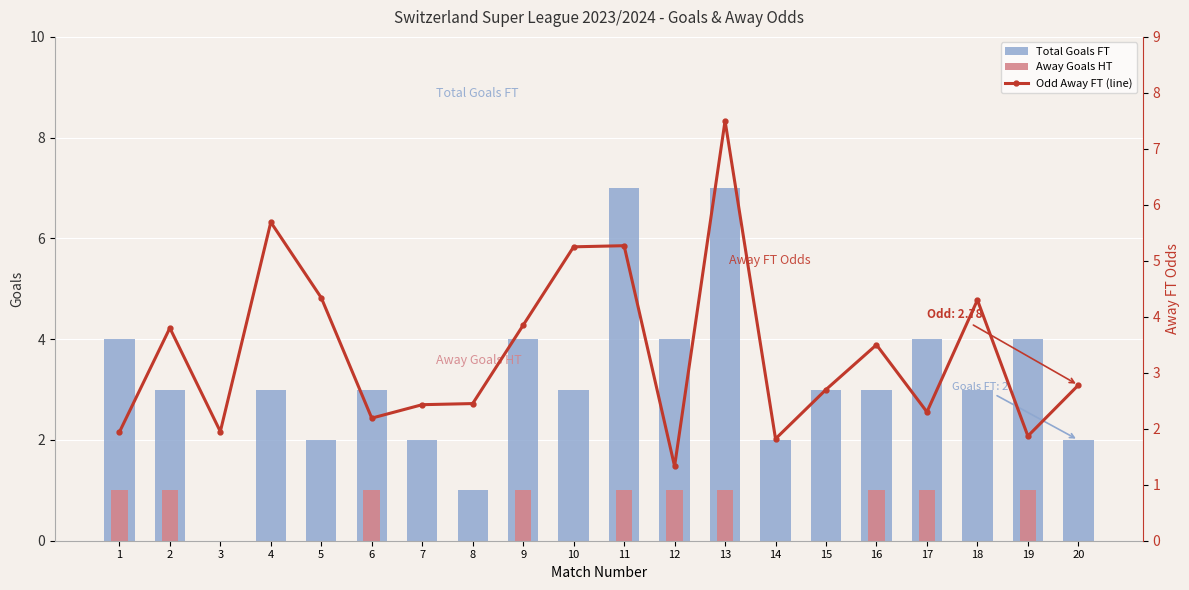

Between 17 and 6, which is larger?

17